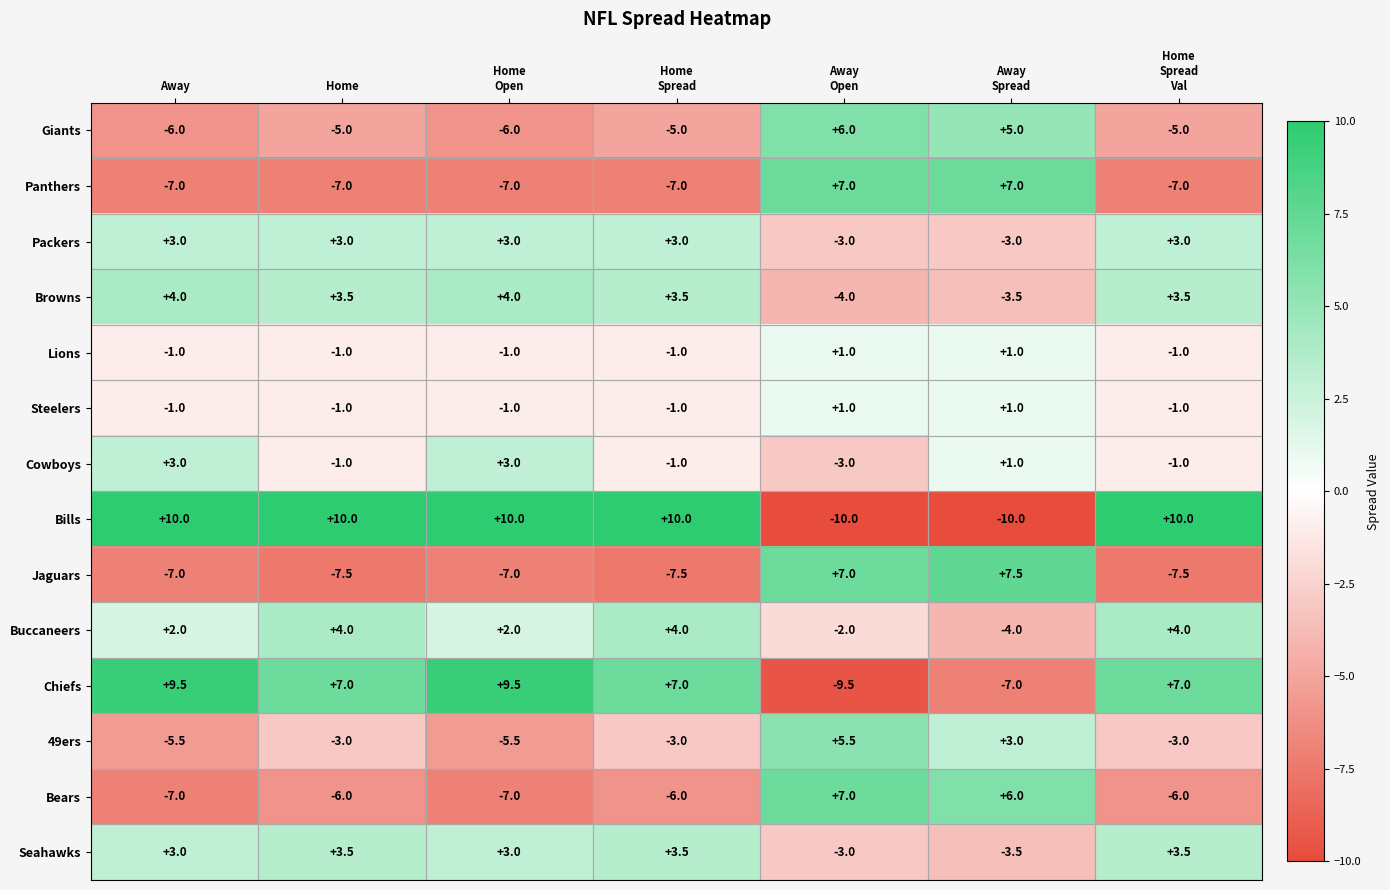

Count the Buccaneers values in the range -2 to 4.

6